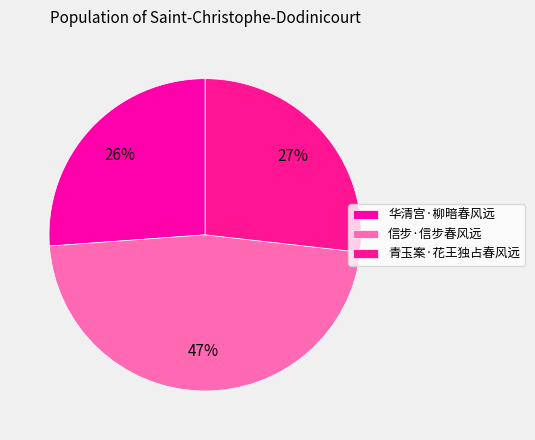

Combined, do 华清宫·柳暗春风远 and 青玉案·花王独占春风远 account for over 50%?

Yes